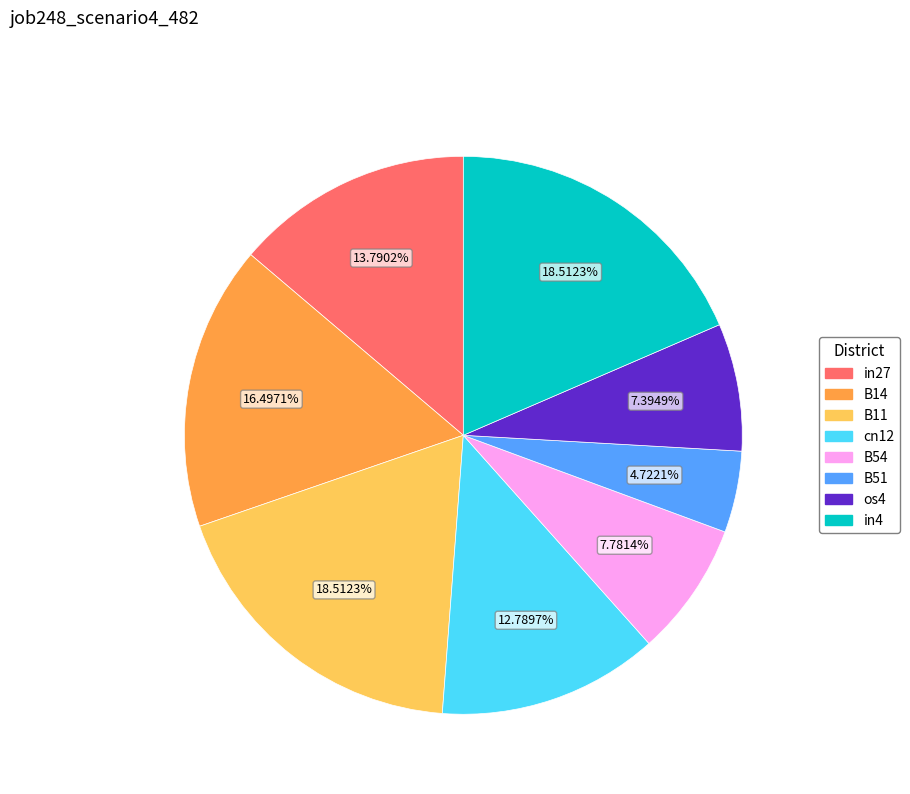

What percentage is the B14 slice, to the nearest percent?

16%